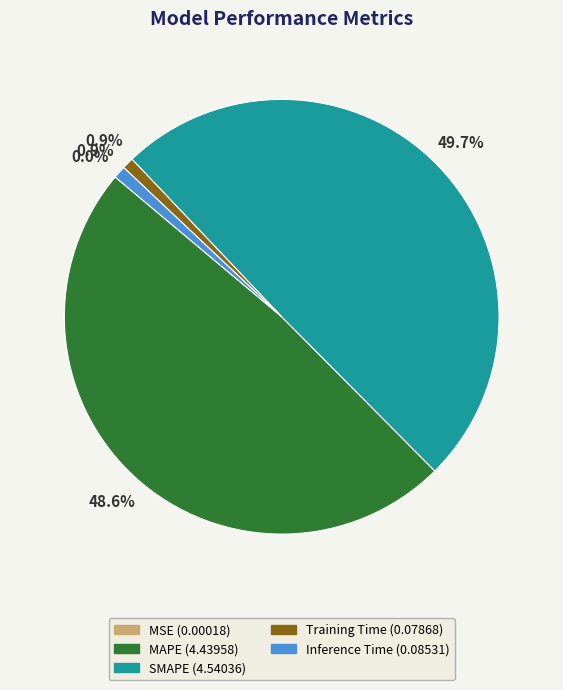

How much of the chart is everything except Training Time?

99.1%